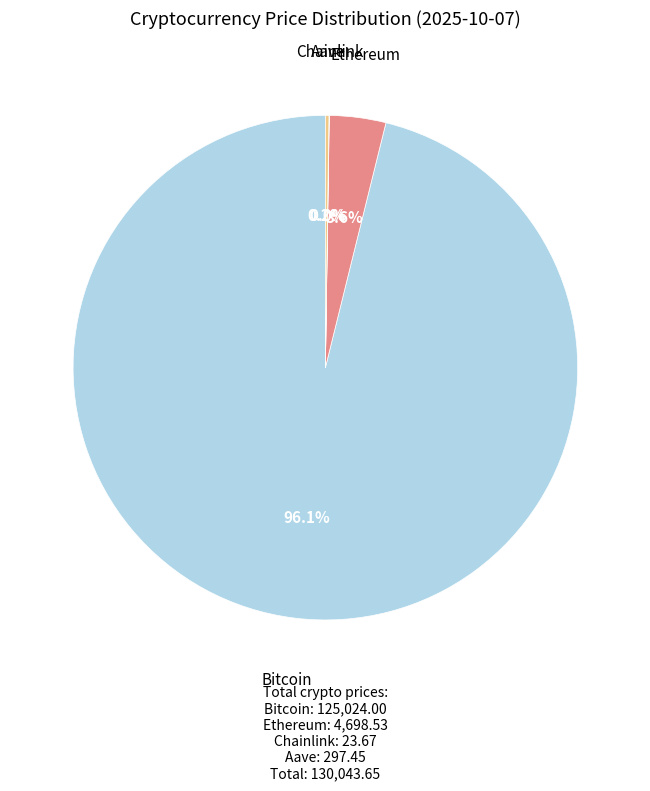

What is the largest slice in the pie chart?

Bitcoin